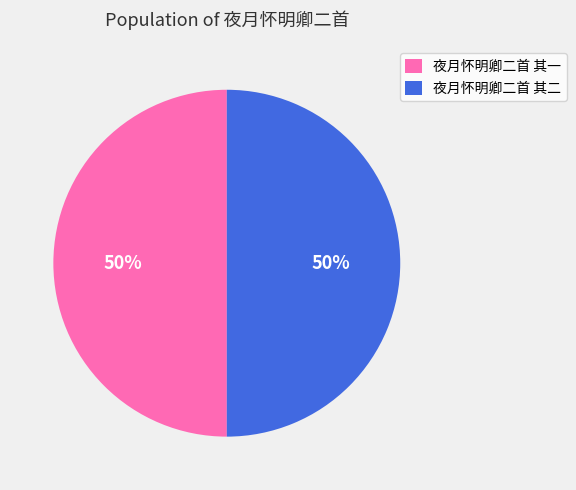

To the nearest percent, what is the combined percentage of 夜月怀明卿二首 其一 and 夜月怀明卿二首 其二?

100%